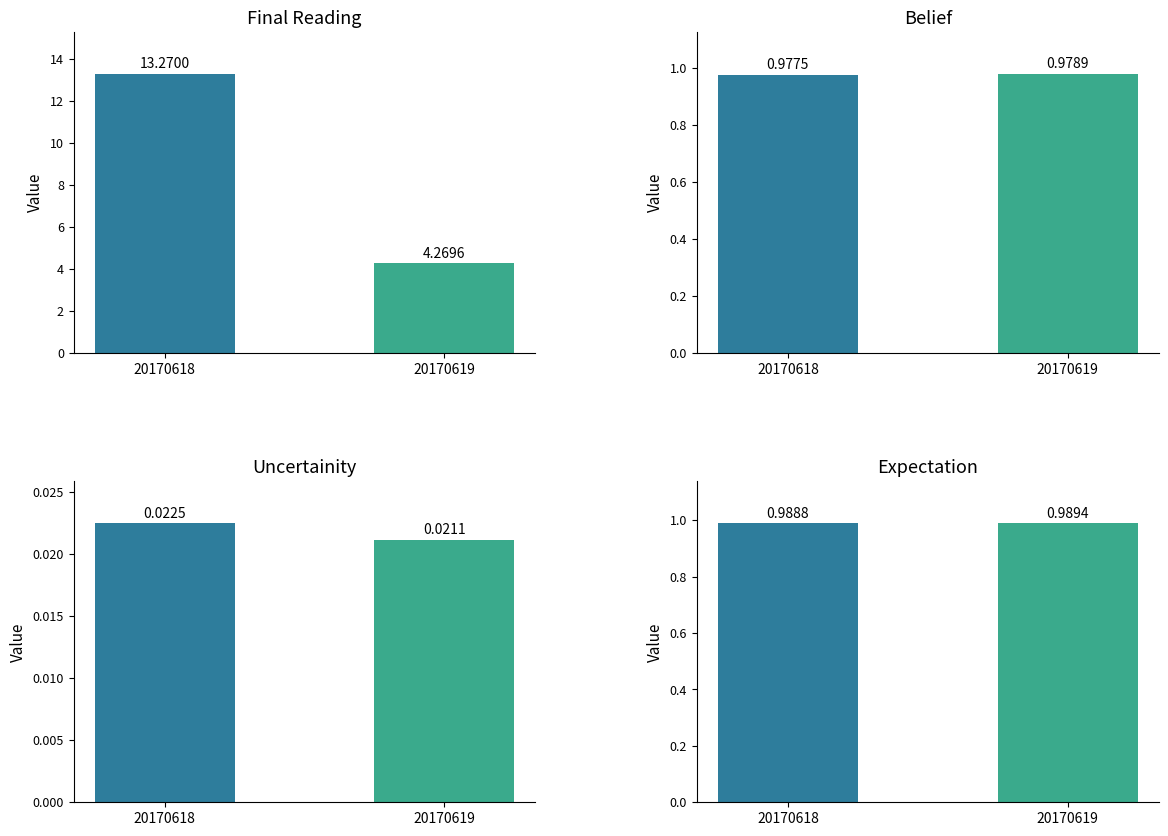

What are all the series names shown in the legend?

Final Reading, Belief, Uncertainity, Expectation